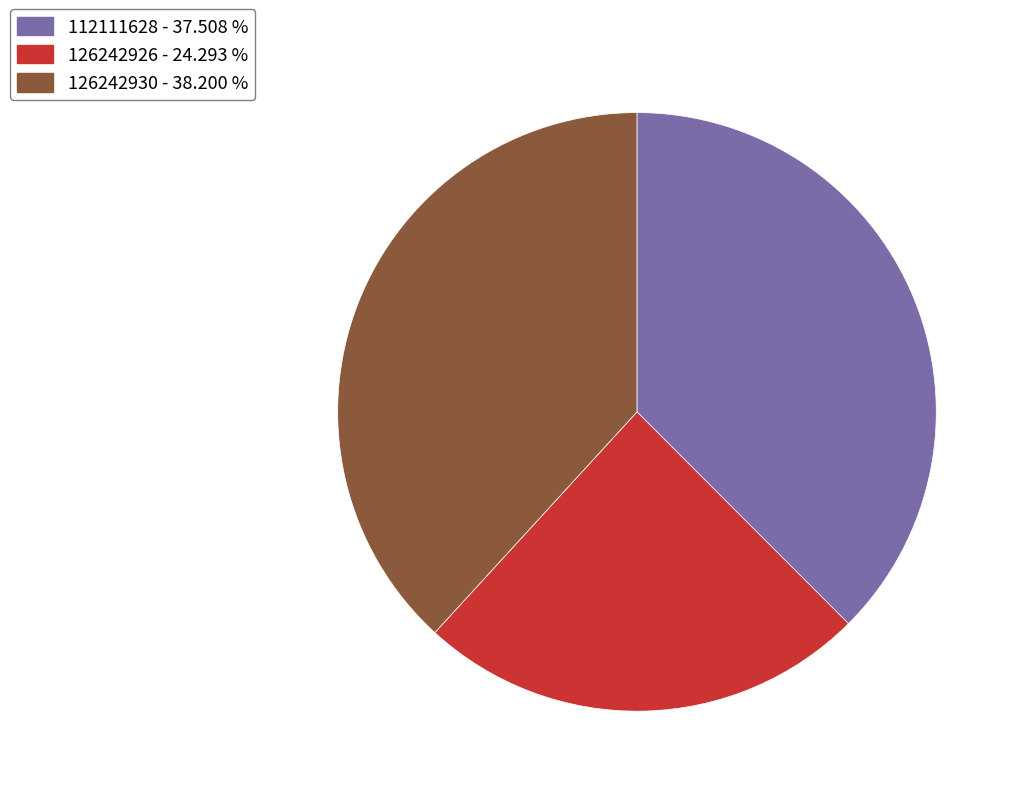

Do 112111628 and 126242926 together represent more than half of the pie?

Yes